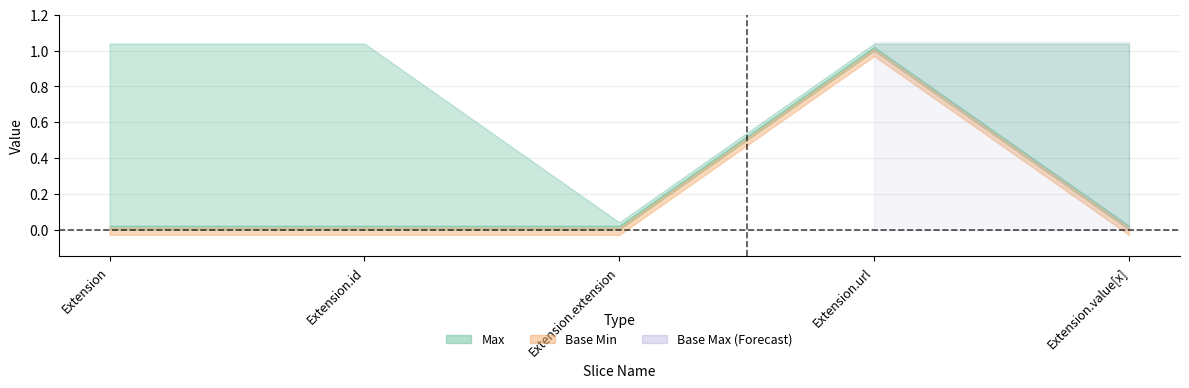

Which has a higher value, Extension or Extension.id?

Extension